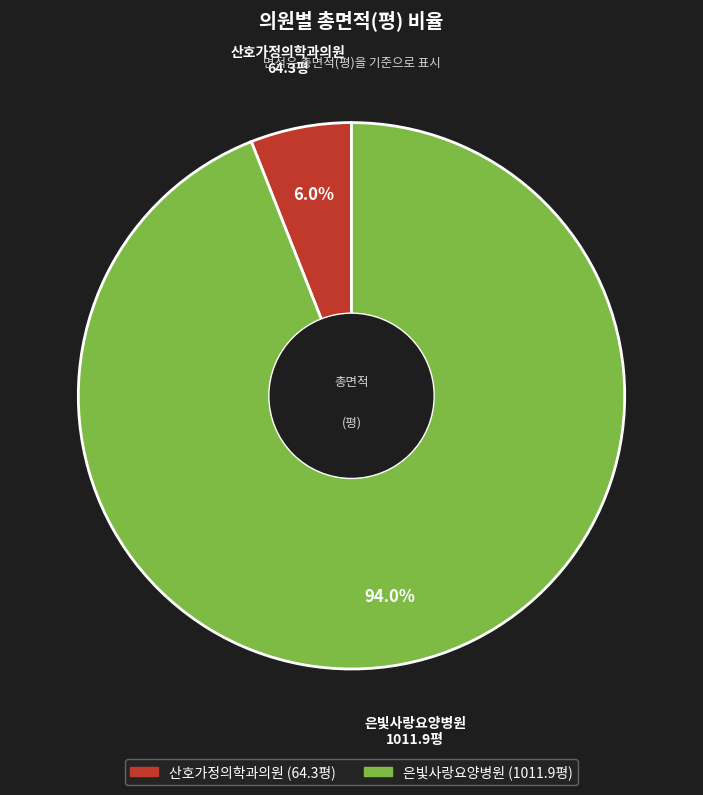

Rank the categories by value from highest to lowest.

은빛사랑요양병원, 산호가정의학과의원